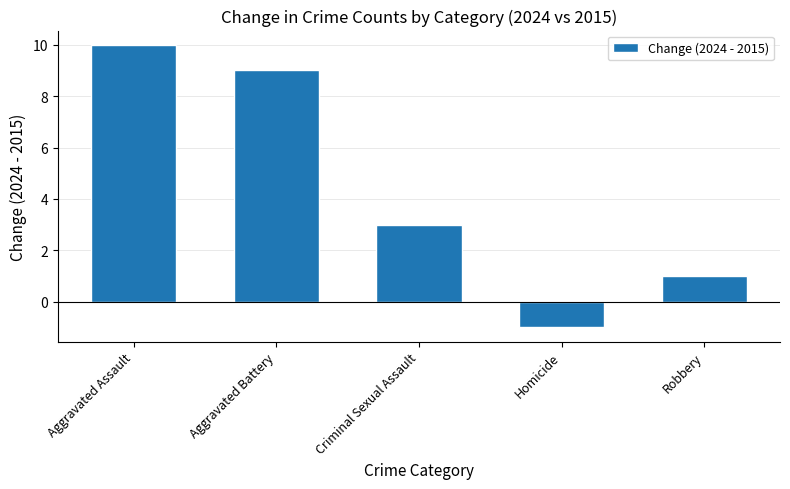

What is the difference between the maximum and second lowest values?

9